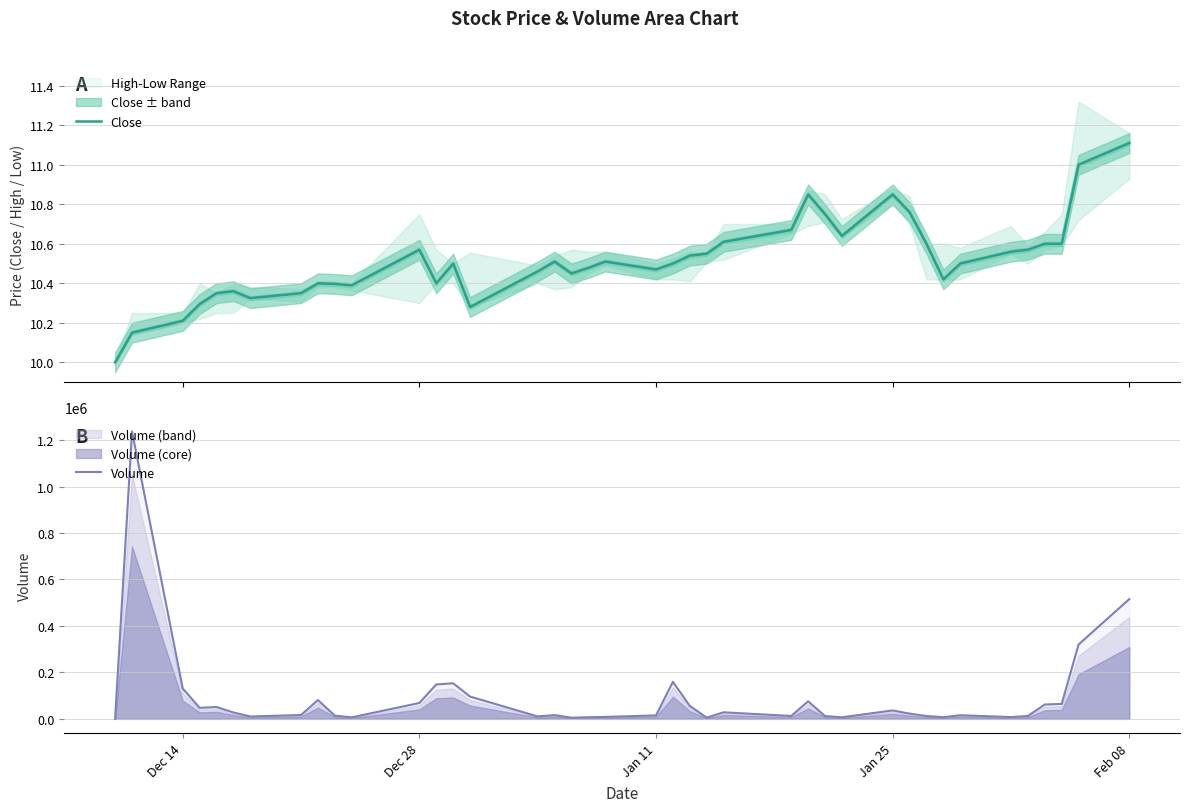

The Volume series shows 36201.0 at Jan 25. True or false?

True